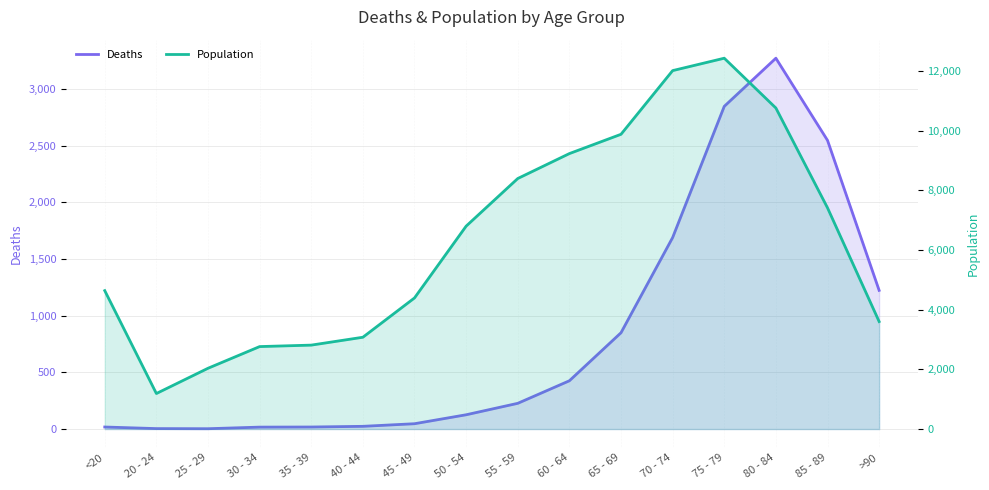

What is the average value of the Population series?

6343